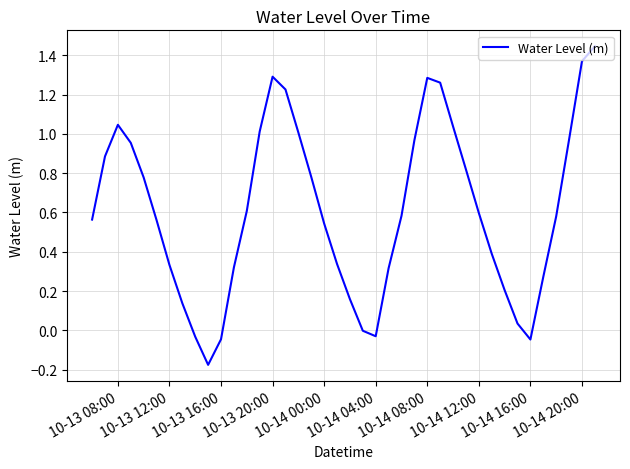

Is this an area chart (filled region under the line)?

No